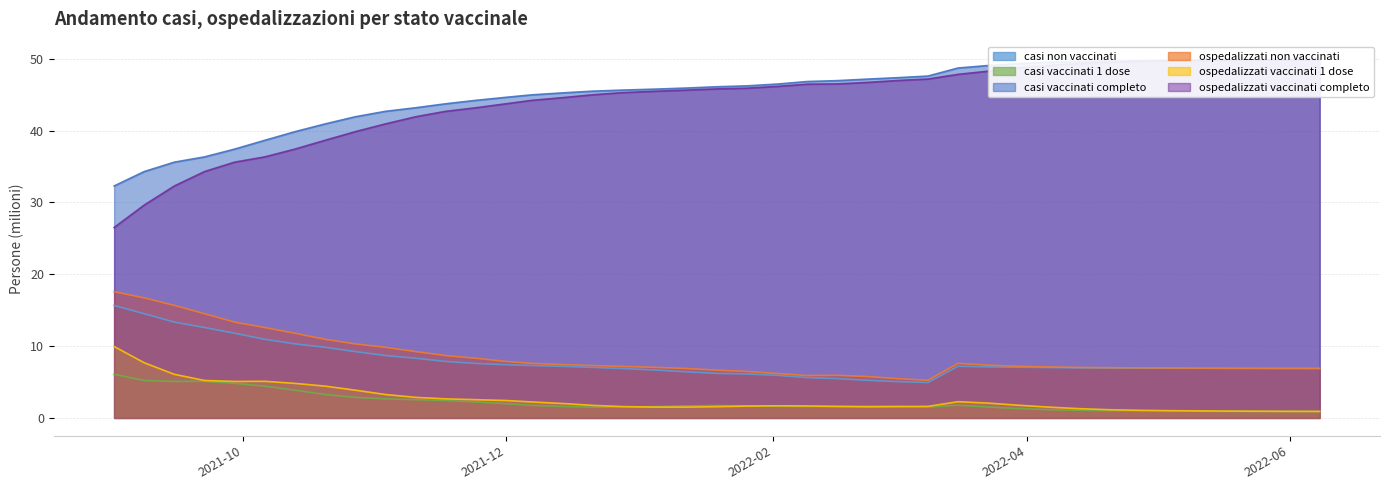

List the series in order of their peak value, lowest first.

casi vaccinati 1 dose, ospedalizzati vaccinati 1 dose, casi non vaccinati, ospedalizzati non vaccinati, ospedalizzati vaccinati completo, casi vaccinati completo